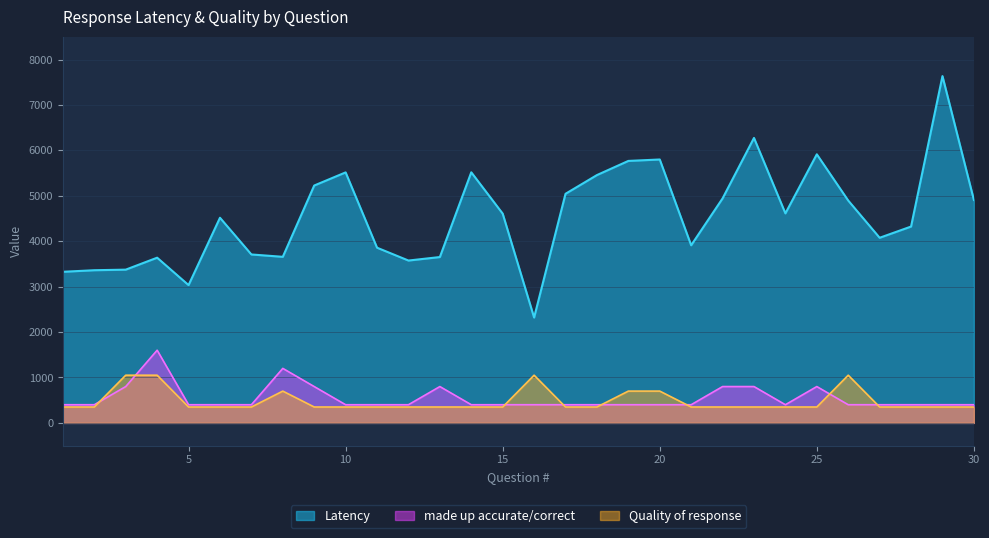

How many data points does each series have?

30